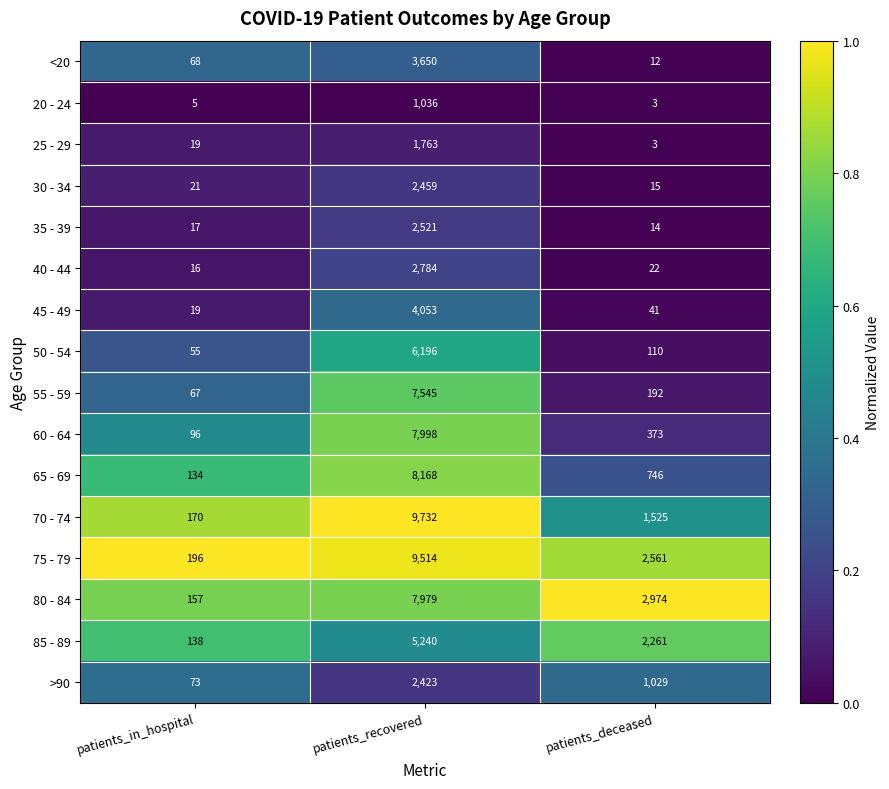

Is the value of <20 at patients_in_hospital greater than the value of 45 - 49 at patients_in_hospital?

Yes